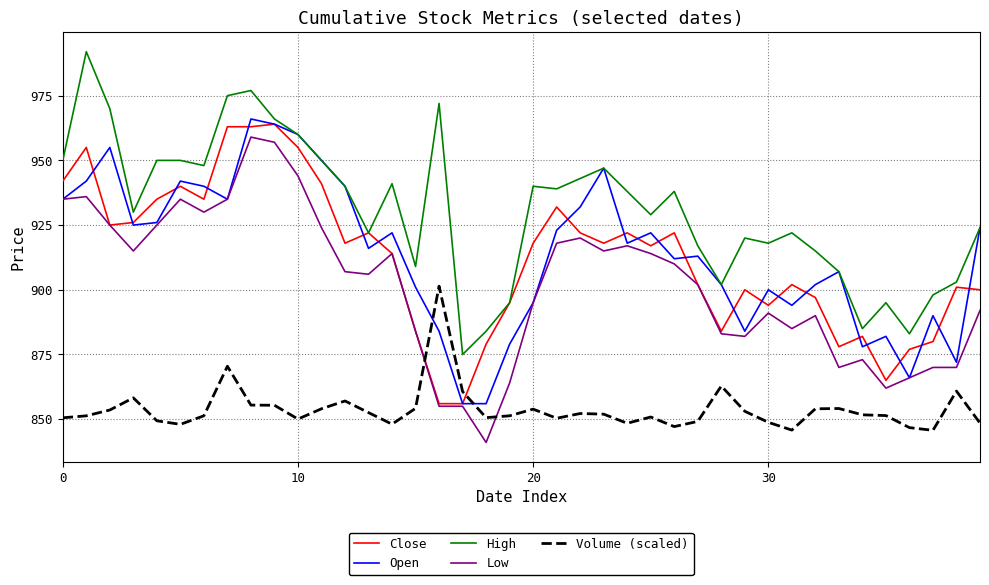

Which series has the largest total across all categories?

High